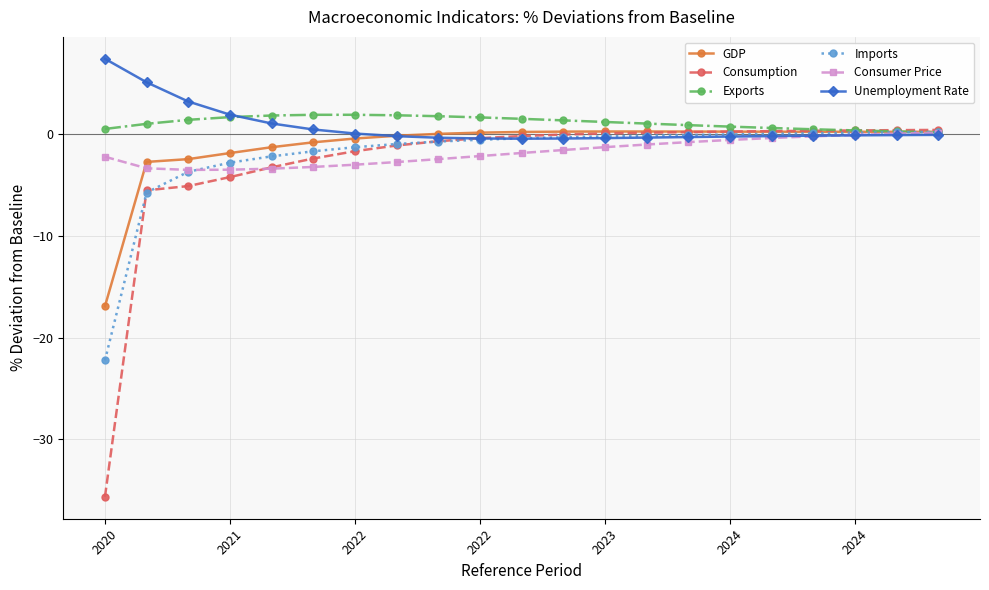

True or false: Exports has more than 0 interior local peaks.

True